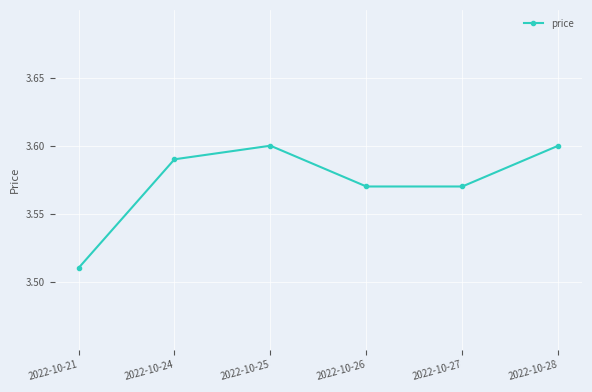

The chart shows a value of 2.3 at 2022-10-24. True or false?

False